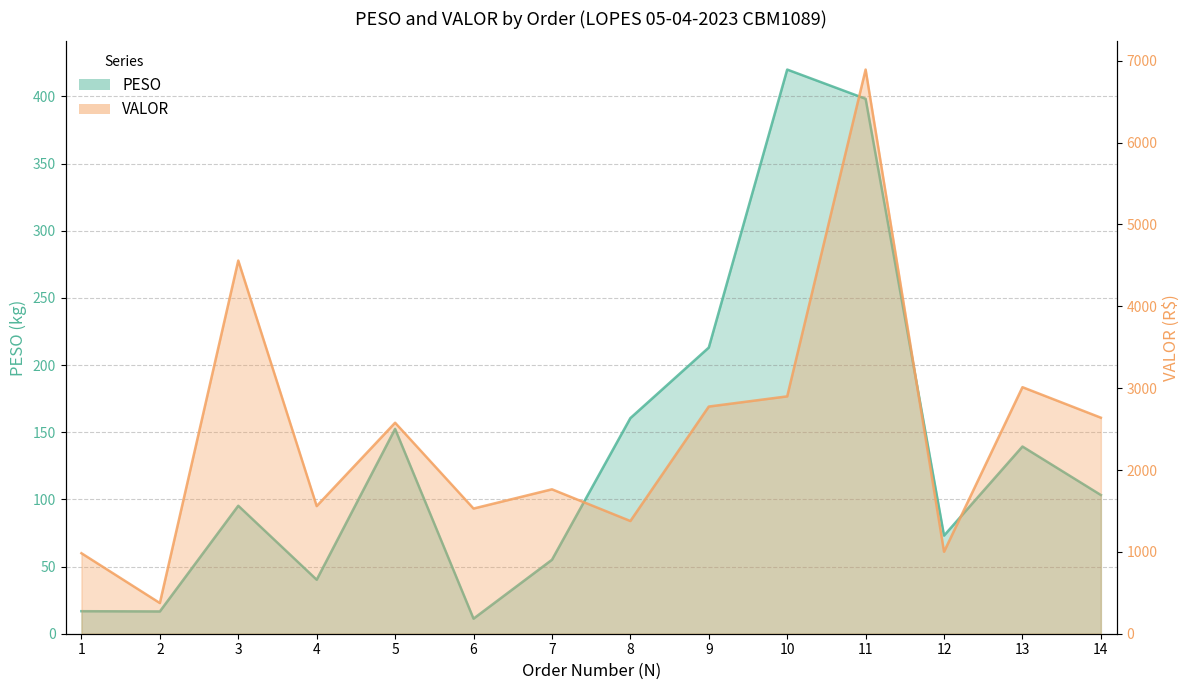

What is the sum of the VALOR values at 6 and 1?

2513.0